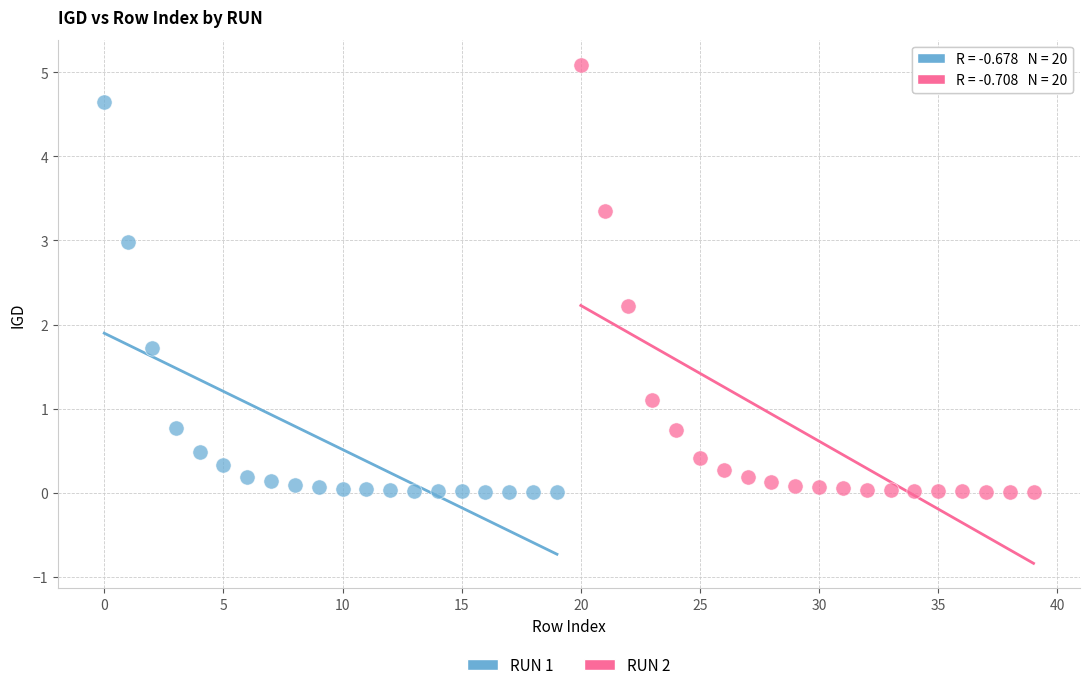

Which series reaches the maximum Y coordinate?

RUN 2